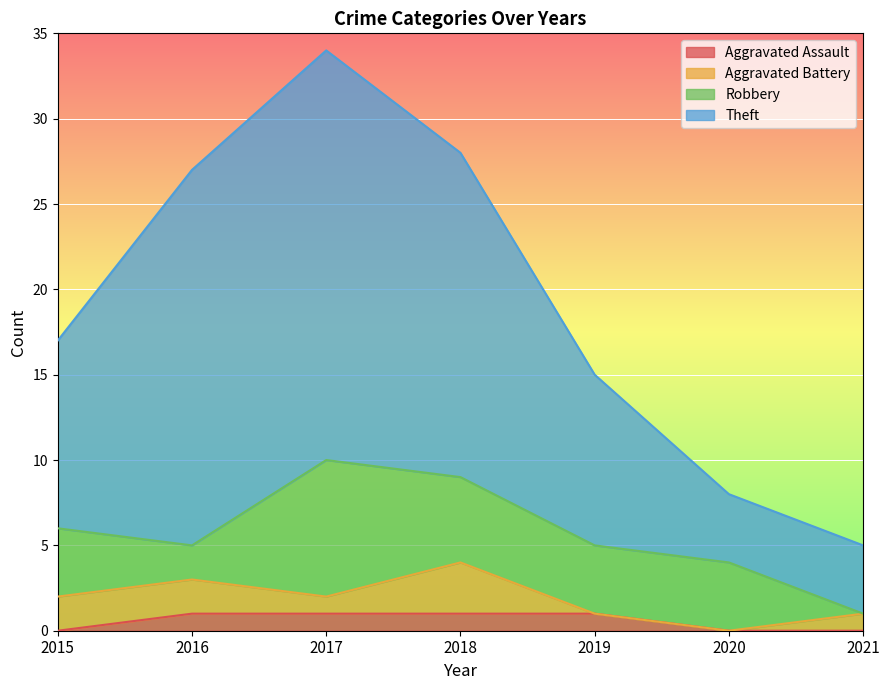

How many categories are shown in the chart?

7